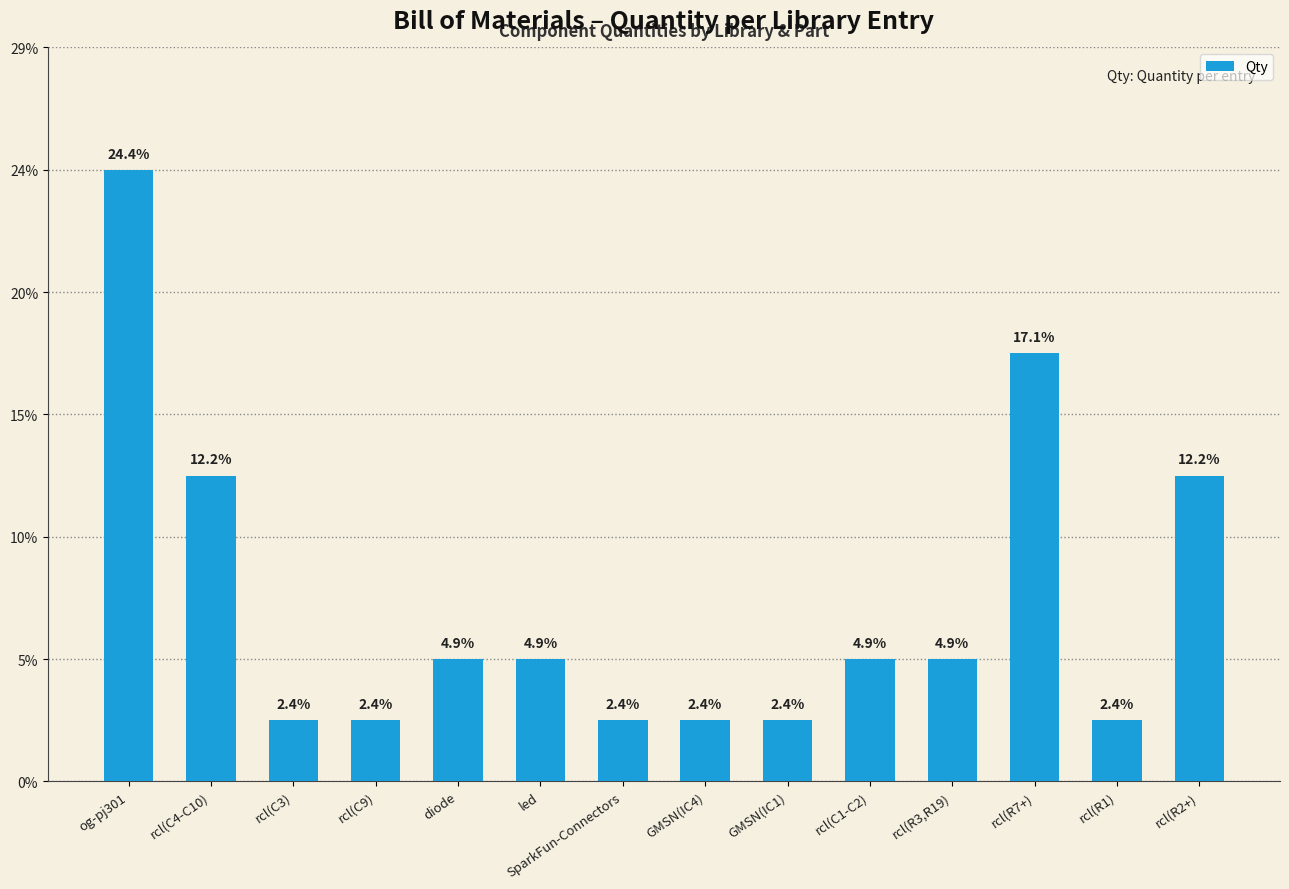

What is the ratio of the value at SparkFun-Connectors to the value at rcl(C3)?

1.0